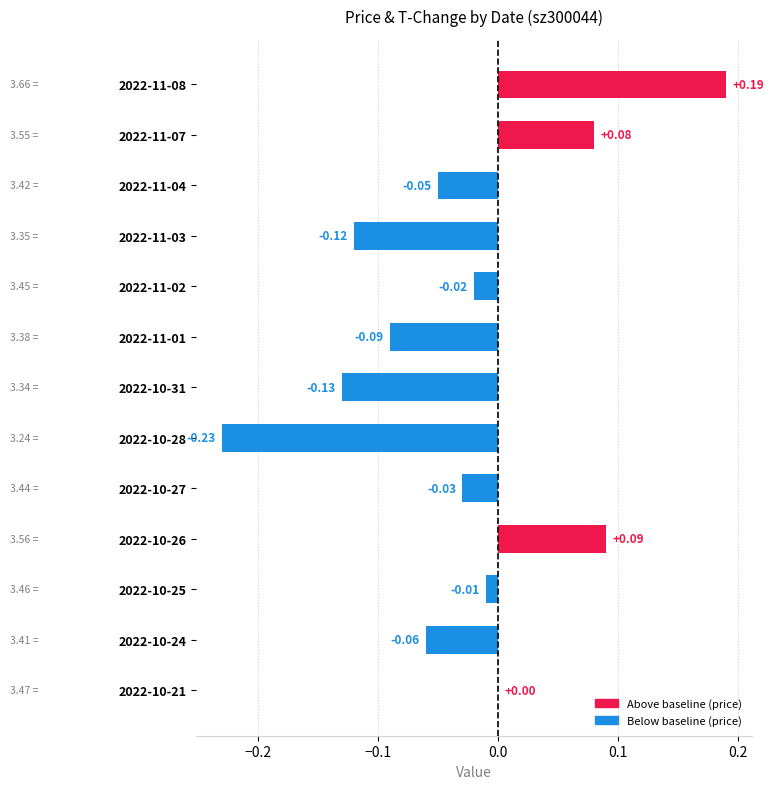

At which label is the value closest to 0?

2022-10-21